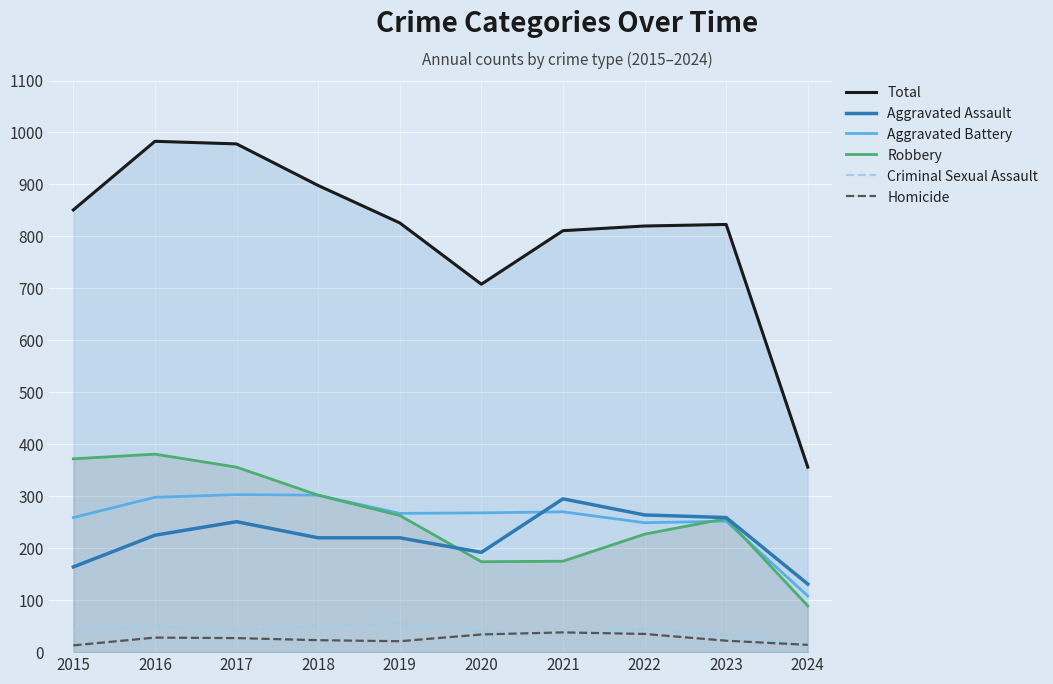

What is the spread (max minus min) of values at 2017?

951